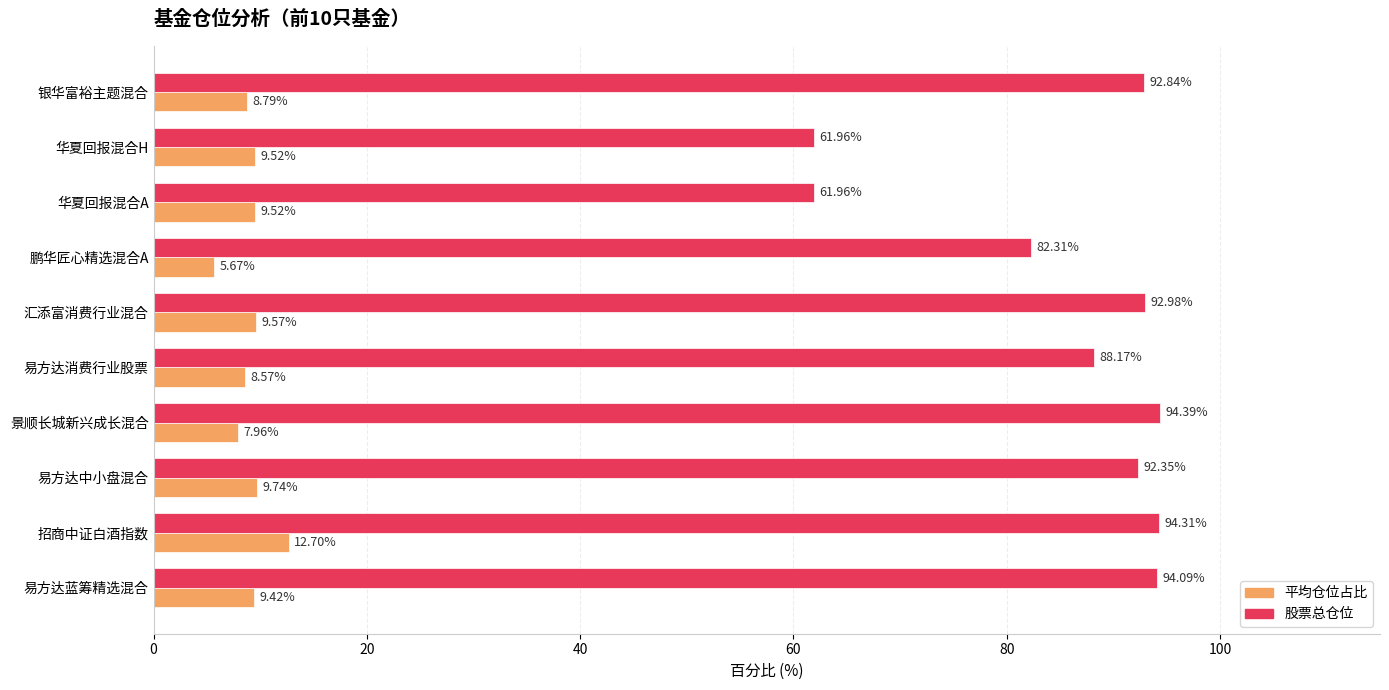

Is the value of 股票总仓位 at 景顺长城新兴成长混合 greater than the value of 平均仓位占比 at 易方达中小盘混合?

Yes